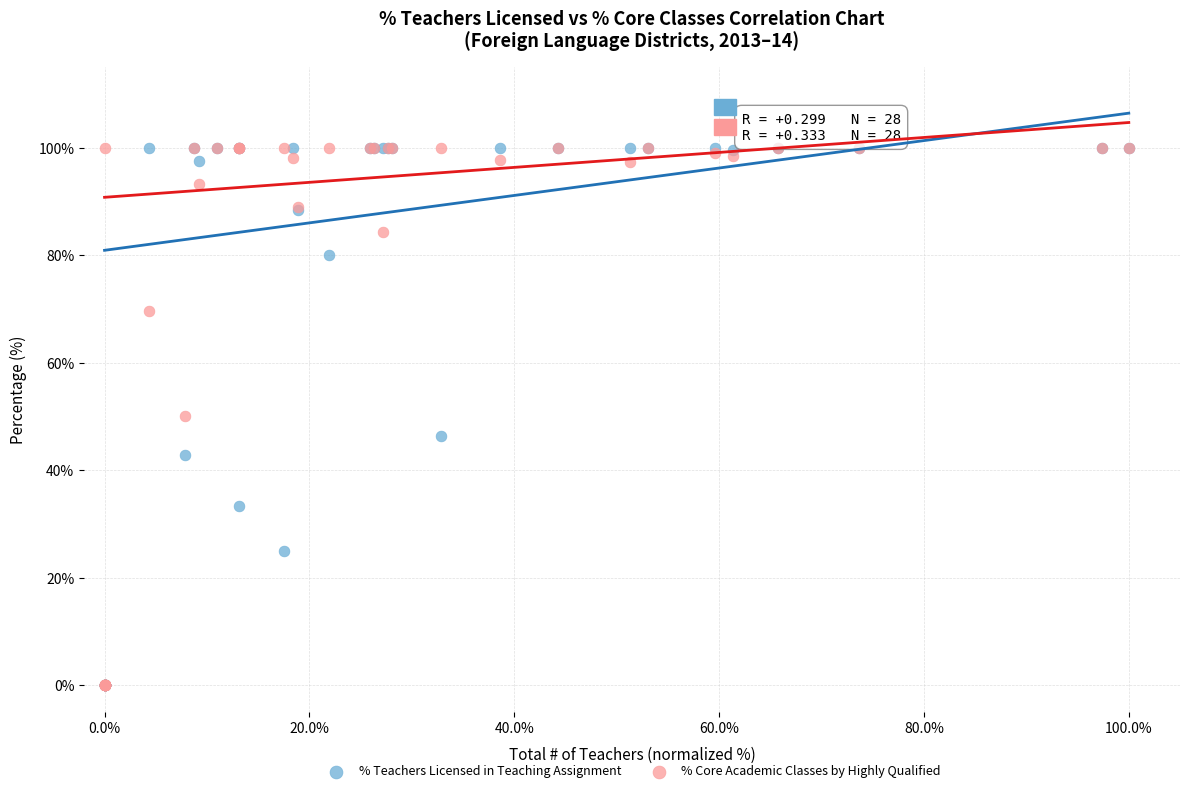

What are all the series names shown in the legend?

% Teachers Licensed in Teaching Assignment, % Core Academic Classes by Highly Qualified